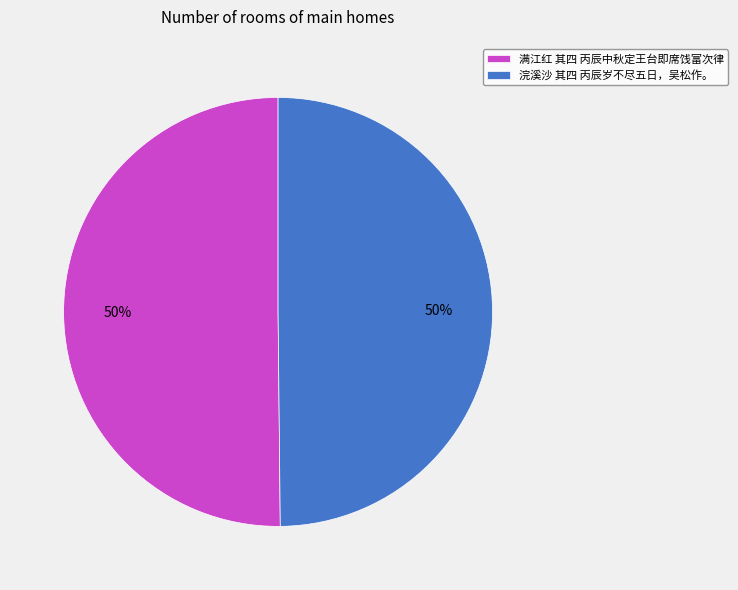

Count the number of slices in the pie.

2